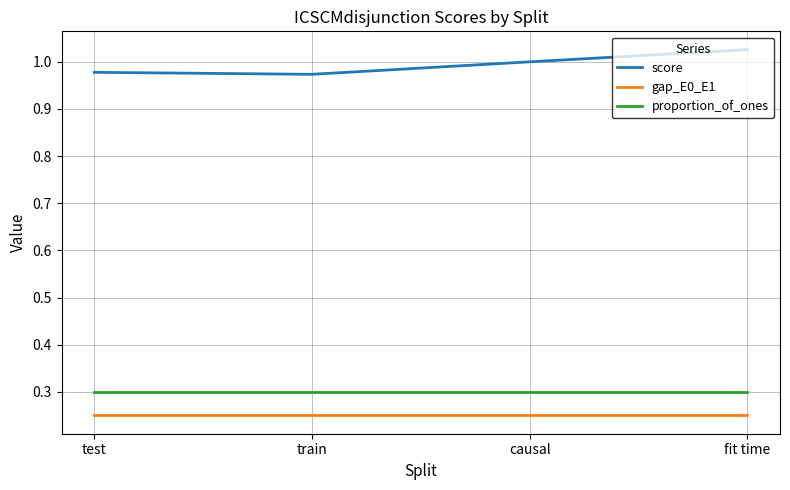

True or false: gap_E0_E1 has more than 2 points higher than both neighbors.

False